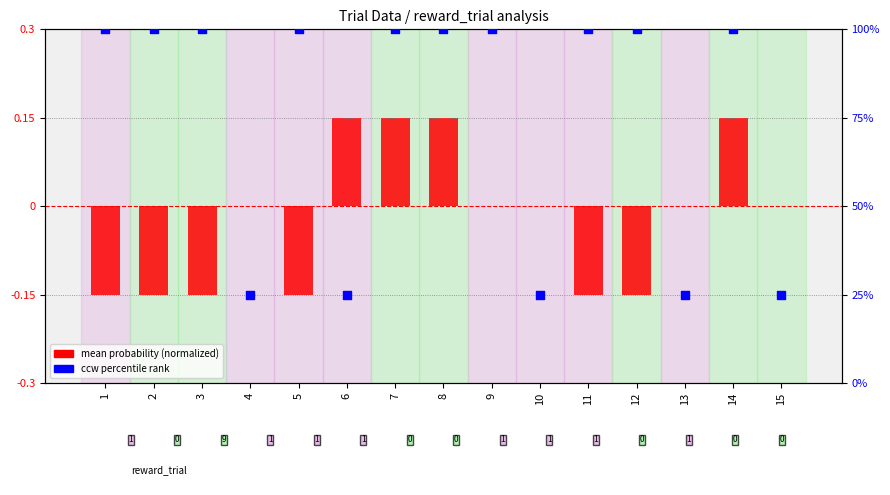

Which series has the widest spread of Y values?

ccw percentile rank